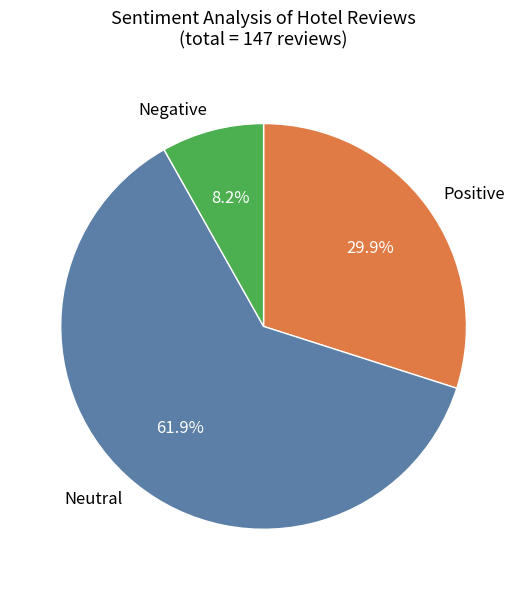

Does any single category account for the majority?

Yes